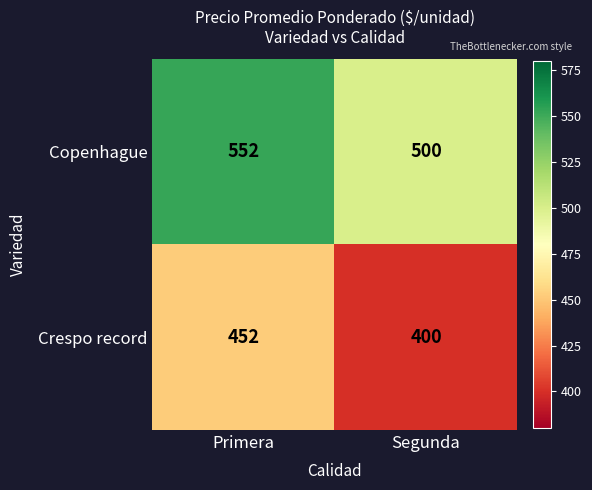

Read the Crespo record value at Segunda.

400